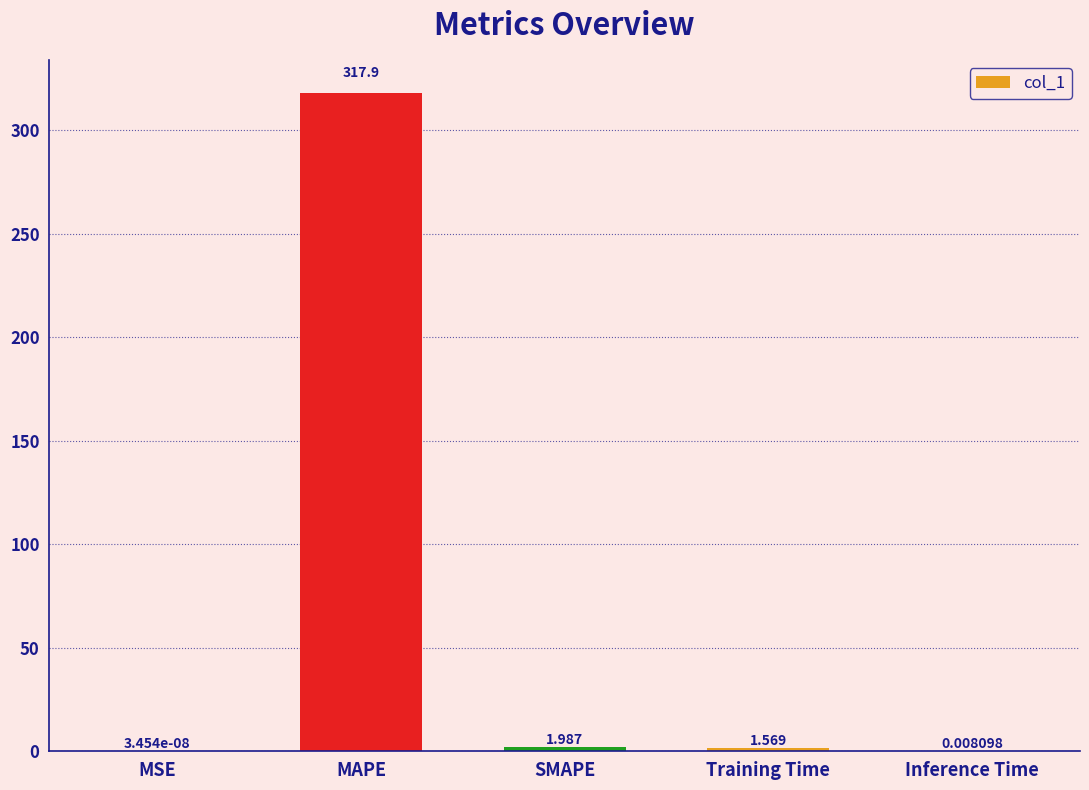

Where does the data first go above 1?

MAPE